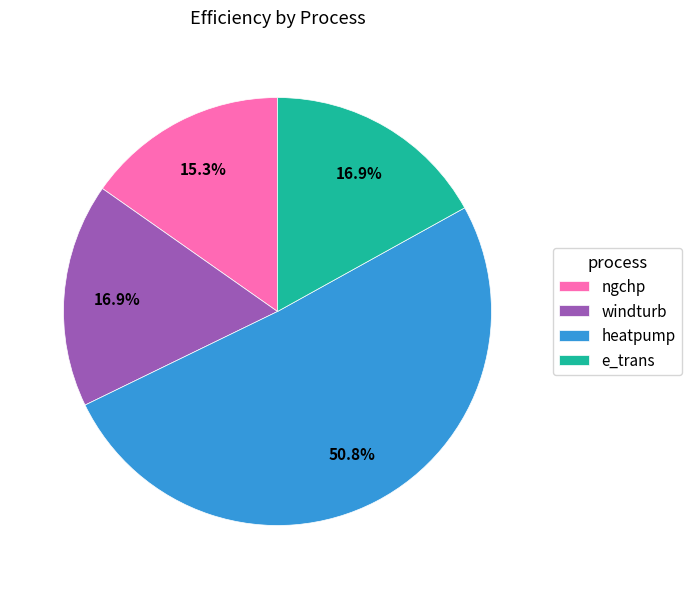

True or false: e_trans accounts for 27% of the total.

False